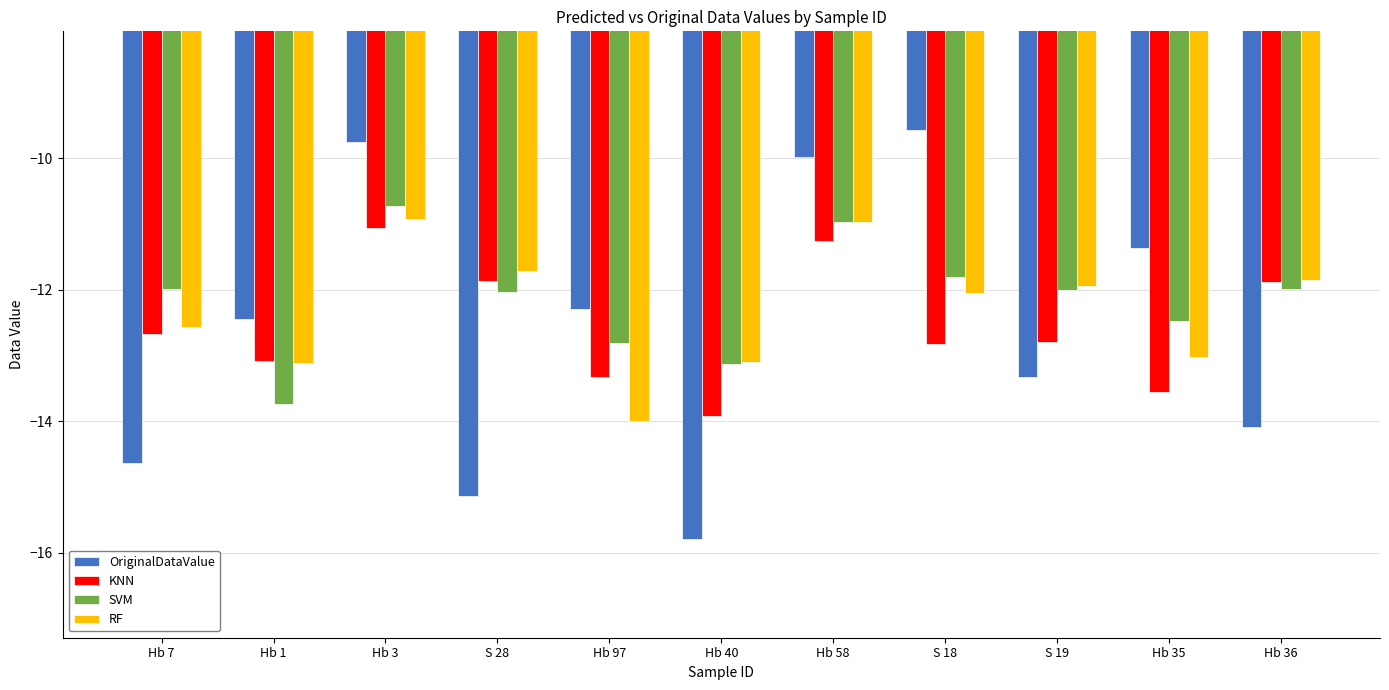

Reading left to right, list all the values displayed in this chart.

OriginalDataValue: -14.6	-12.4	-9.8	-15.1	-12.3	-15.8	-10.0	-9.6	-13.3	-11.4	-14.1
KNN: -12.7	-13.1	-11.1	-11.9	-13.3	-13.9	-11.3	-12.8	-12.8	-13.6	-11.9
SVM: -12.0	-13.7	-10.7	-12.0	-12.8	-13.1	-11.0	-11.8	-12.0	-12.5	-12.0
RF: -12.6	-13.1	-10.9	-11.7	-14.0	-13.1	-11.0	-12.0	-11.9	-13.0	-11.8